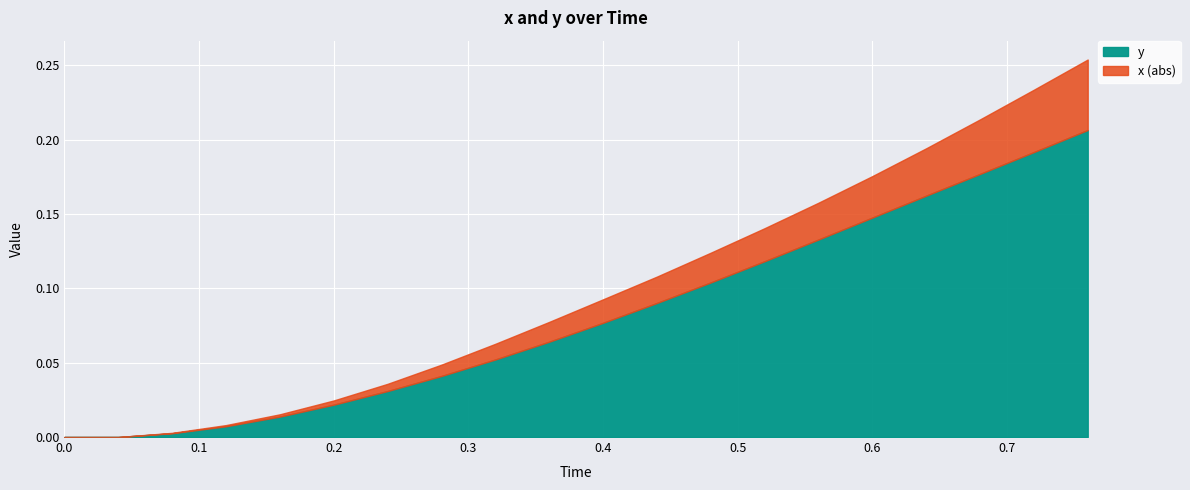

What are all the series names shown in the legend?

y, x (abs)